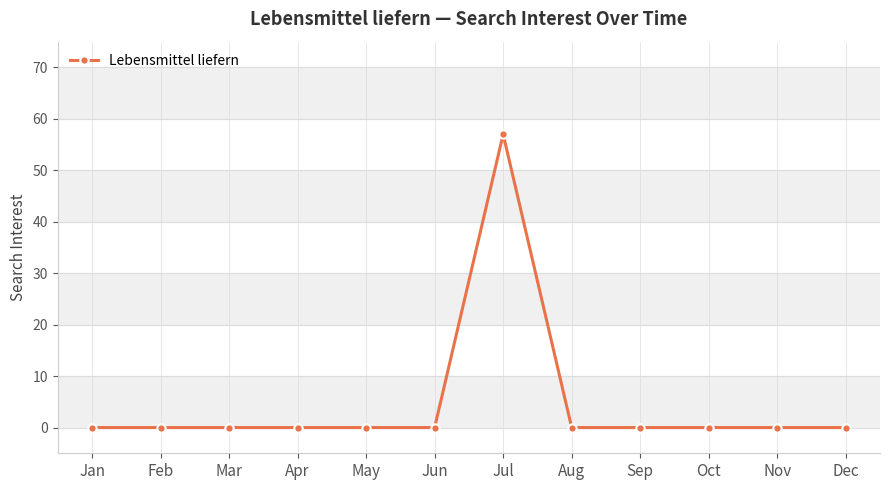

Between Jul and Jun, which is larger?

Jul